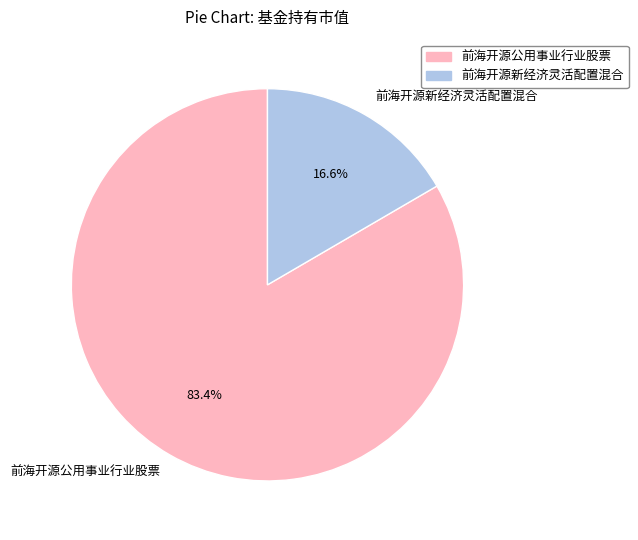

How many segments does this pie chart have?

2